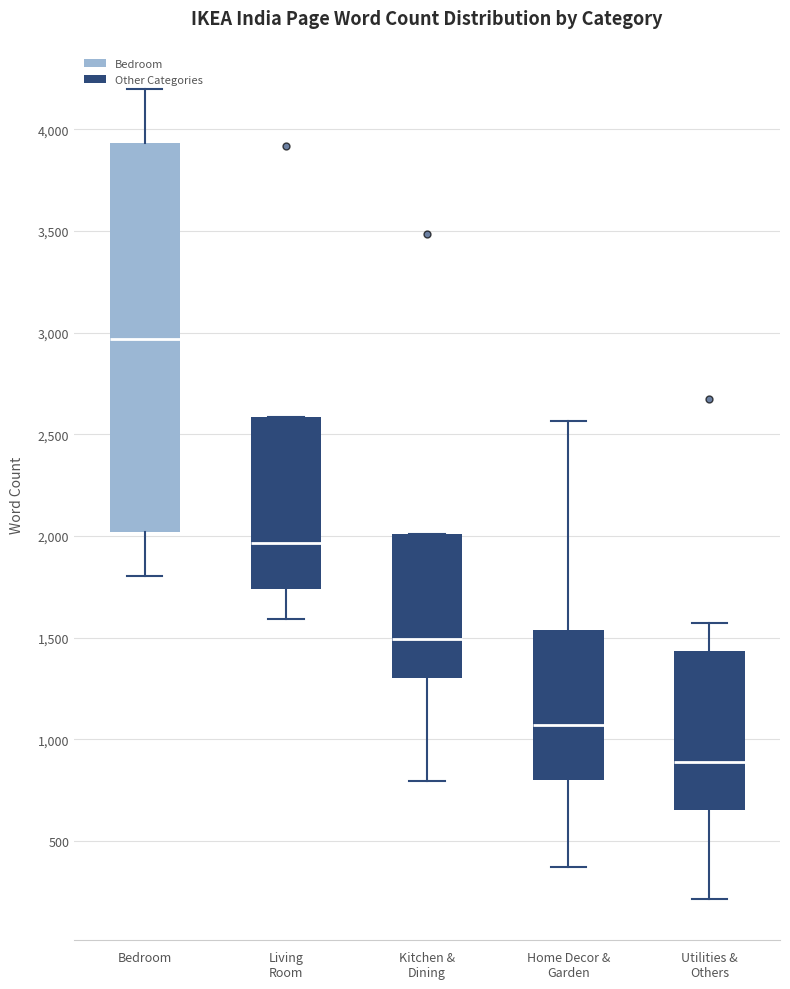

Where is the lower edge of the box for Bedroom on the y-axis? The values are not printed on the chart, so give them approximately, as read against the axis.

2000